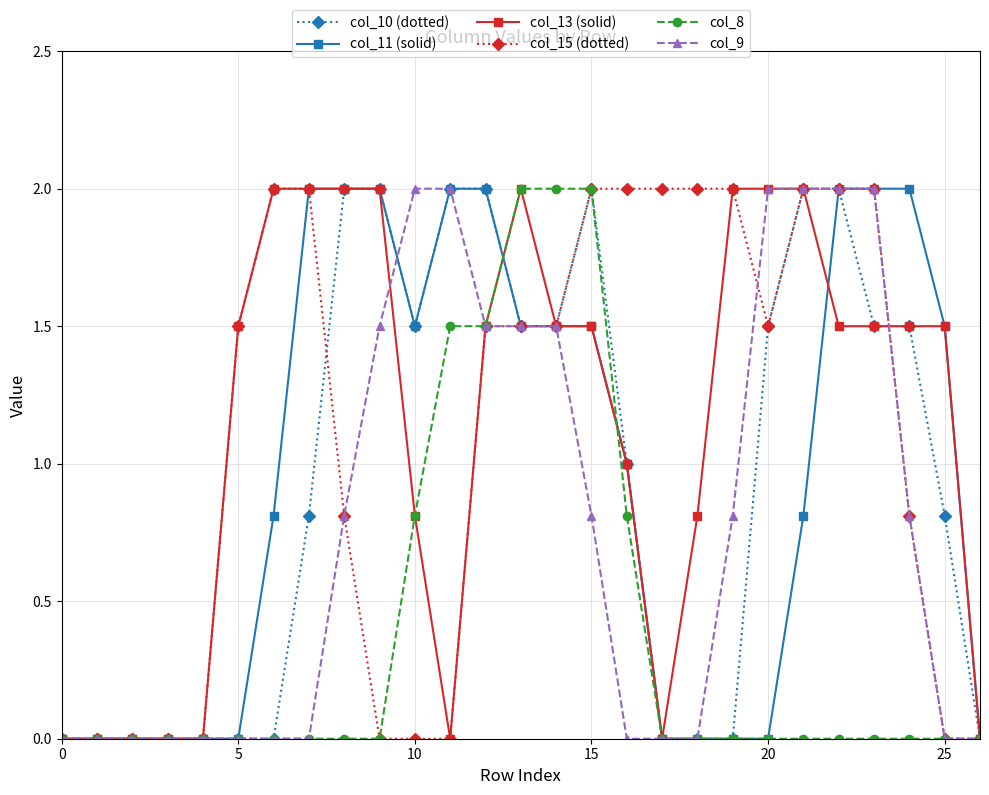

What are all the series names shown in the legend?

col_10 (dotted), col_11 (solid), col_13 (solid), col_15 (dotted), col_8, col_9